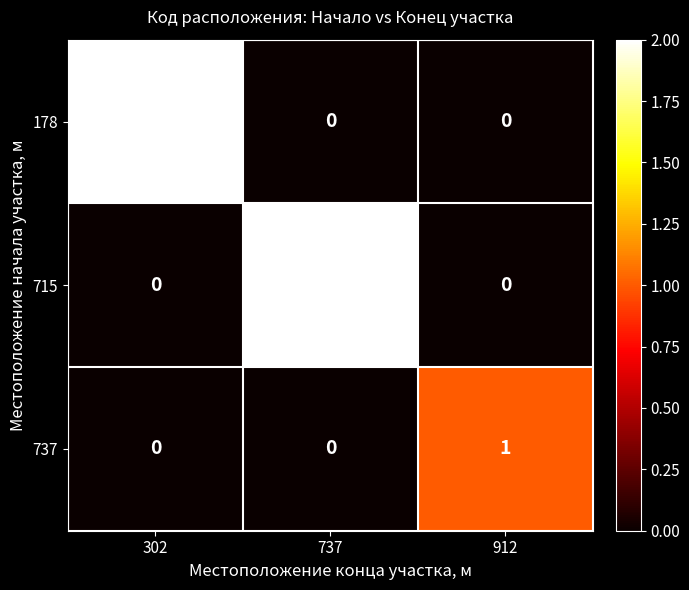

What is the difference between the highest and lowest values at 737?

2